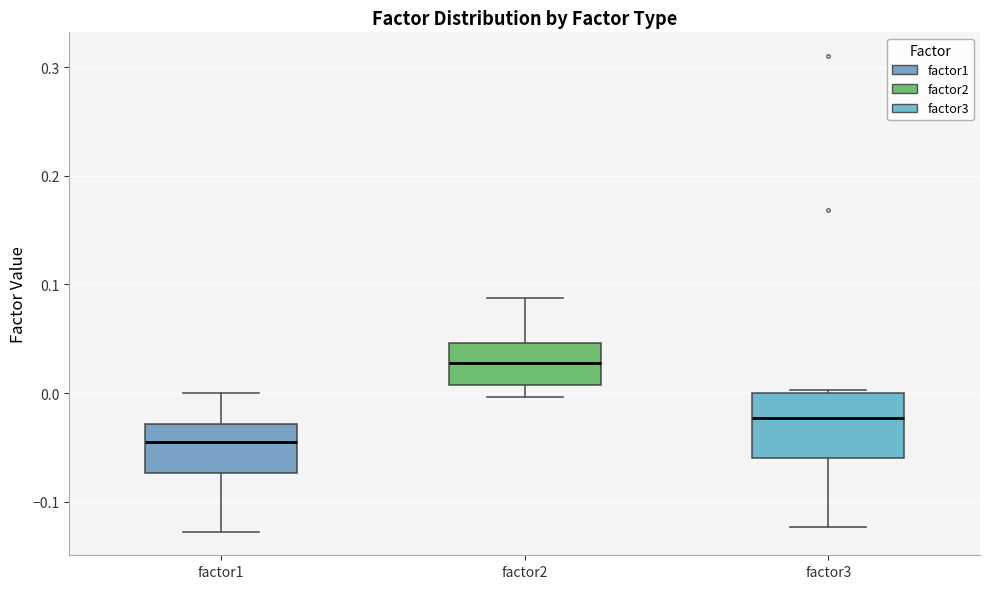

Which box's median line is the highest?

factor2